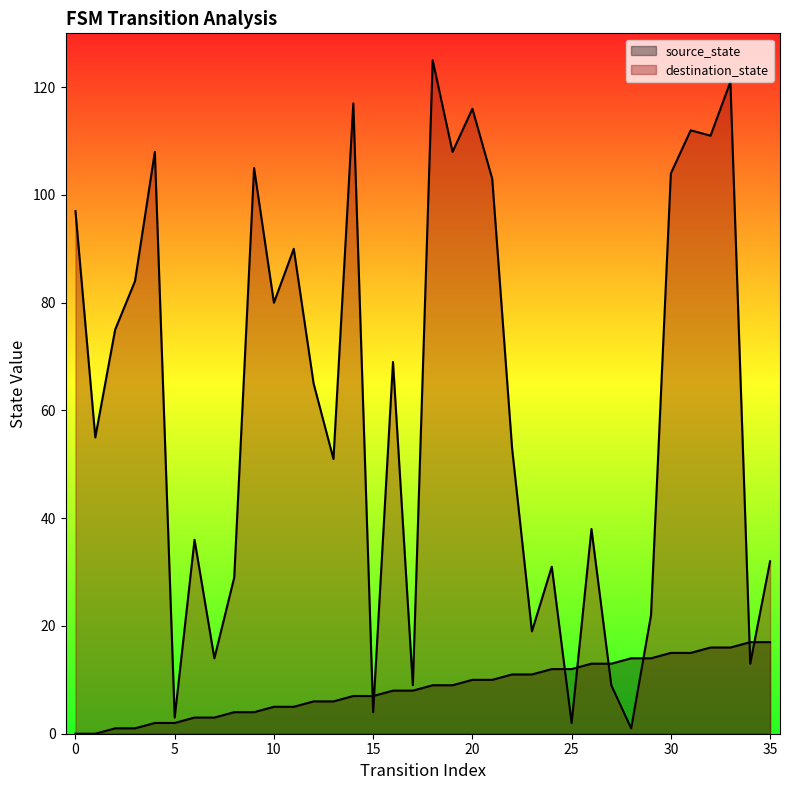

List the series in order of their peak value, highest first.

destination_state, source_state